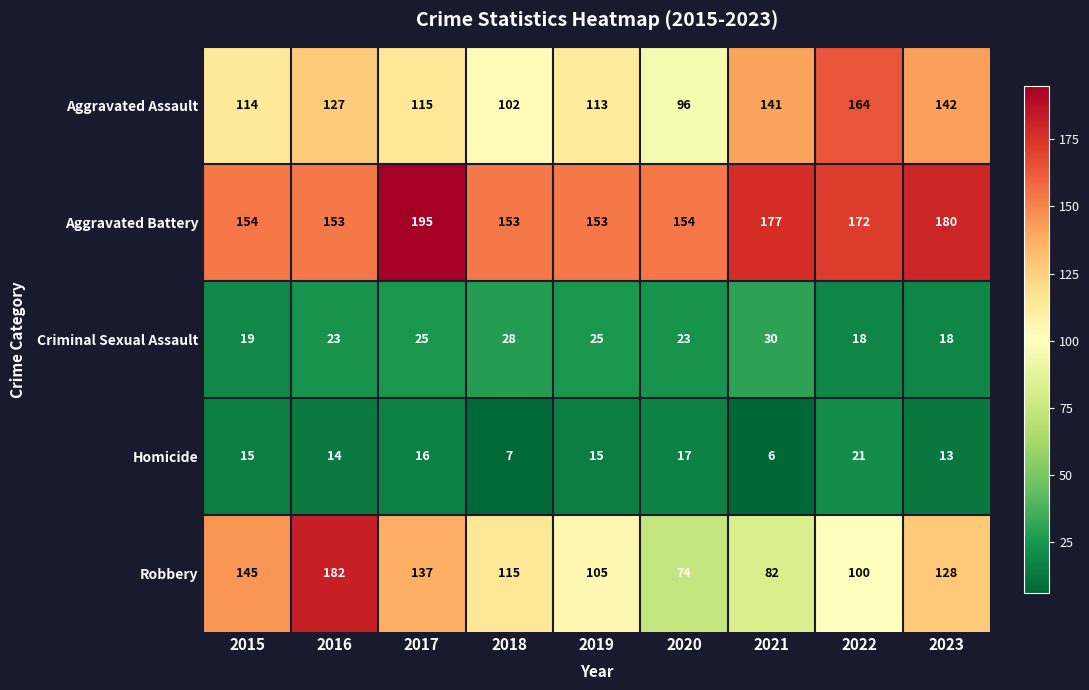

True or false: Aggravated Assault has a value of 24 at 2017.

False